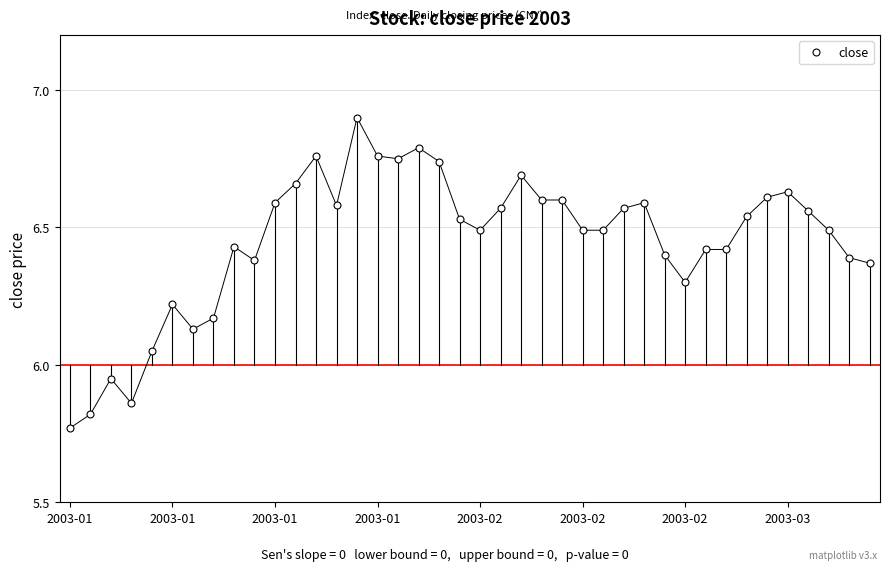

What is the maximum value shown in the chart?

6.9